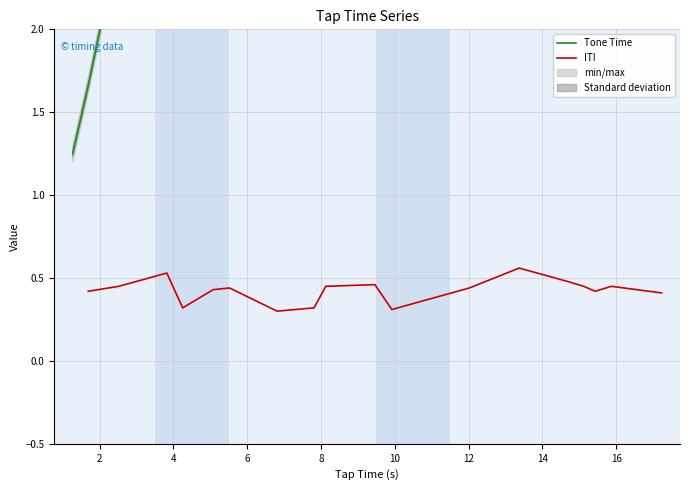

What is the label of the 15th point from the right?

8